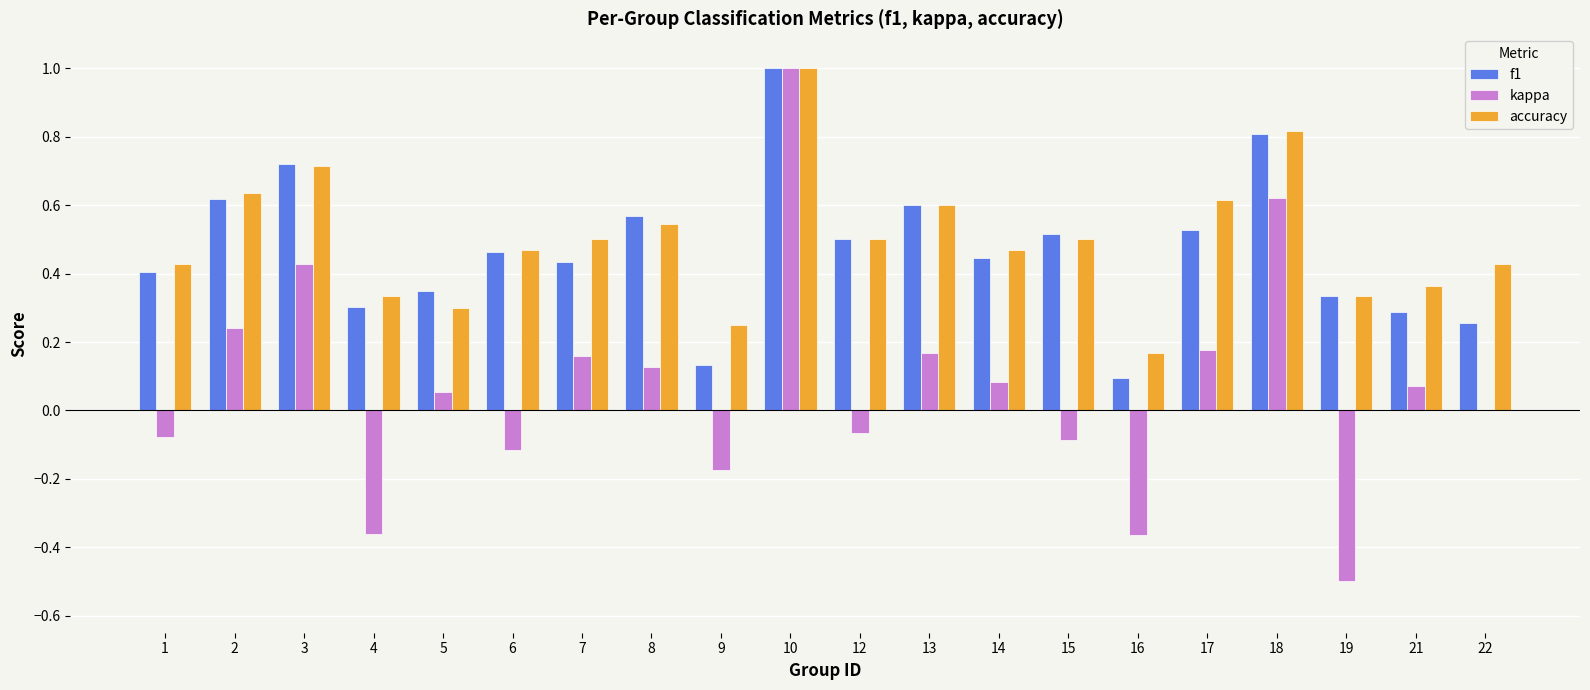

What is the sum of all f1 values?

9.4